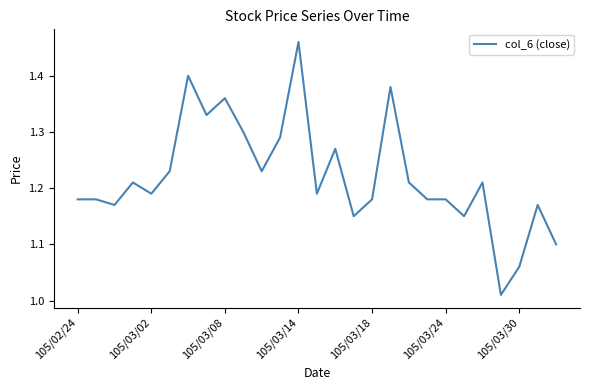

How many lines are shown in the chart?

1